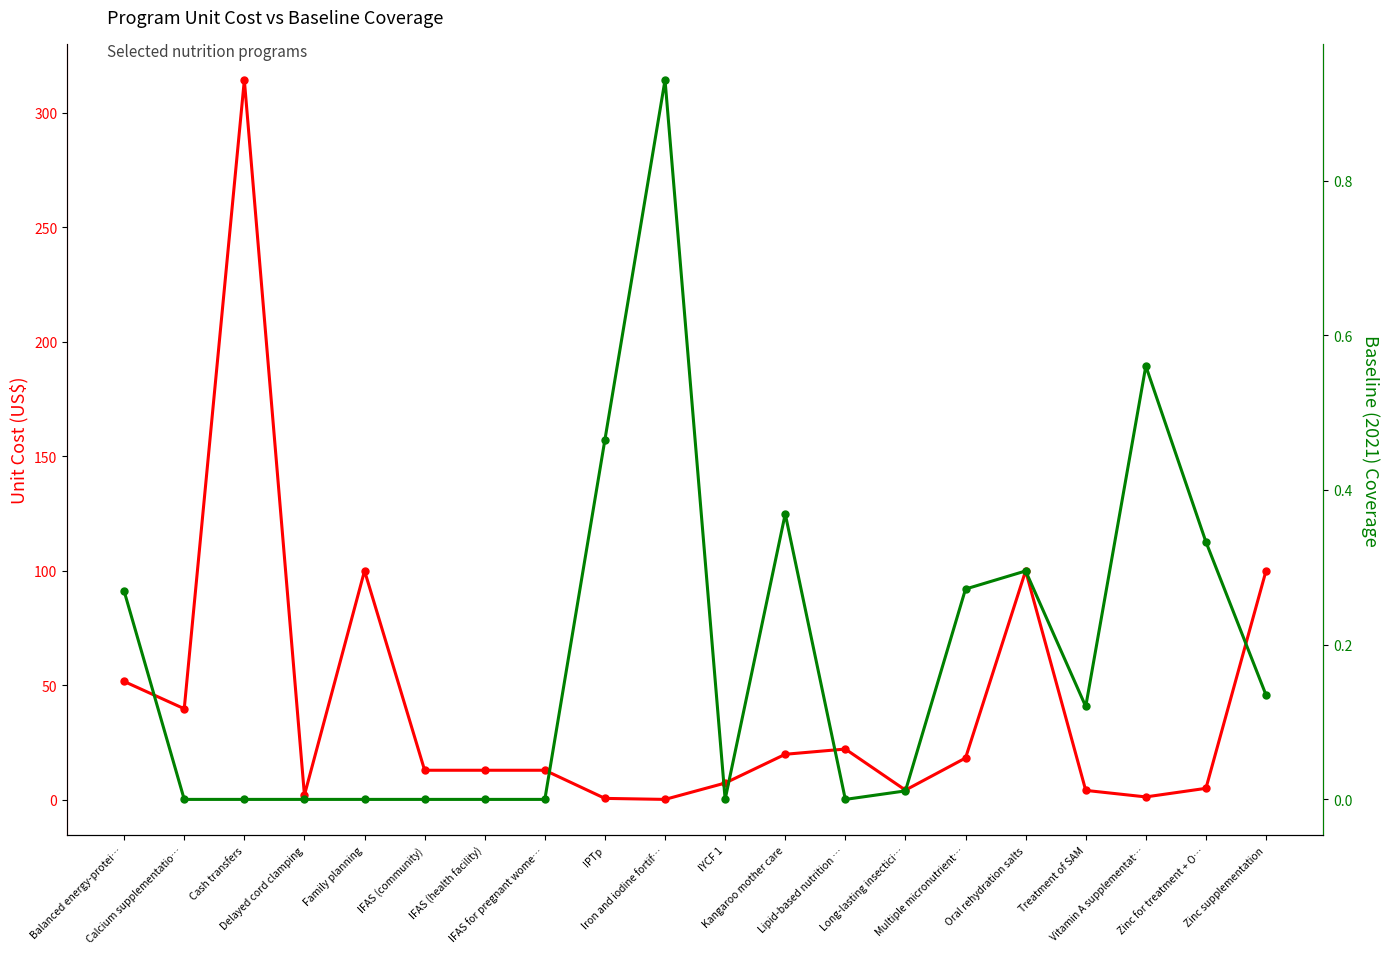

What is the difference between the Baseline (2021) coverage values at Family planning and Zinc for treatment + O…?

0.3